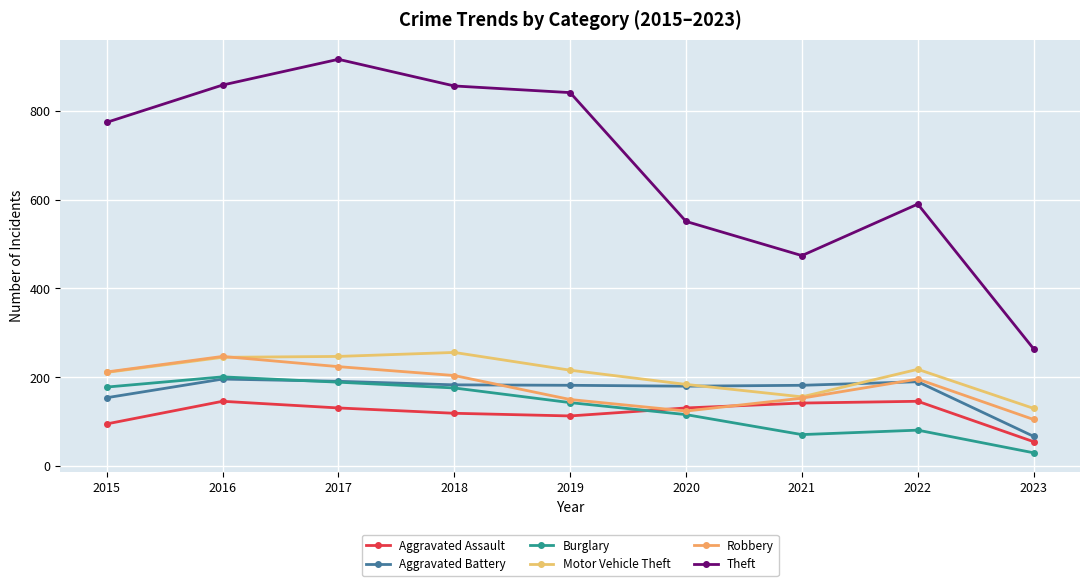

What is the sum of the Aggravated Assault values at 2019 and 2023?

168